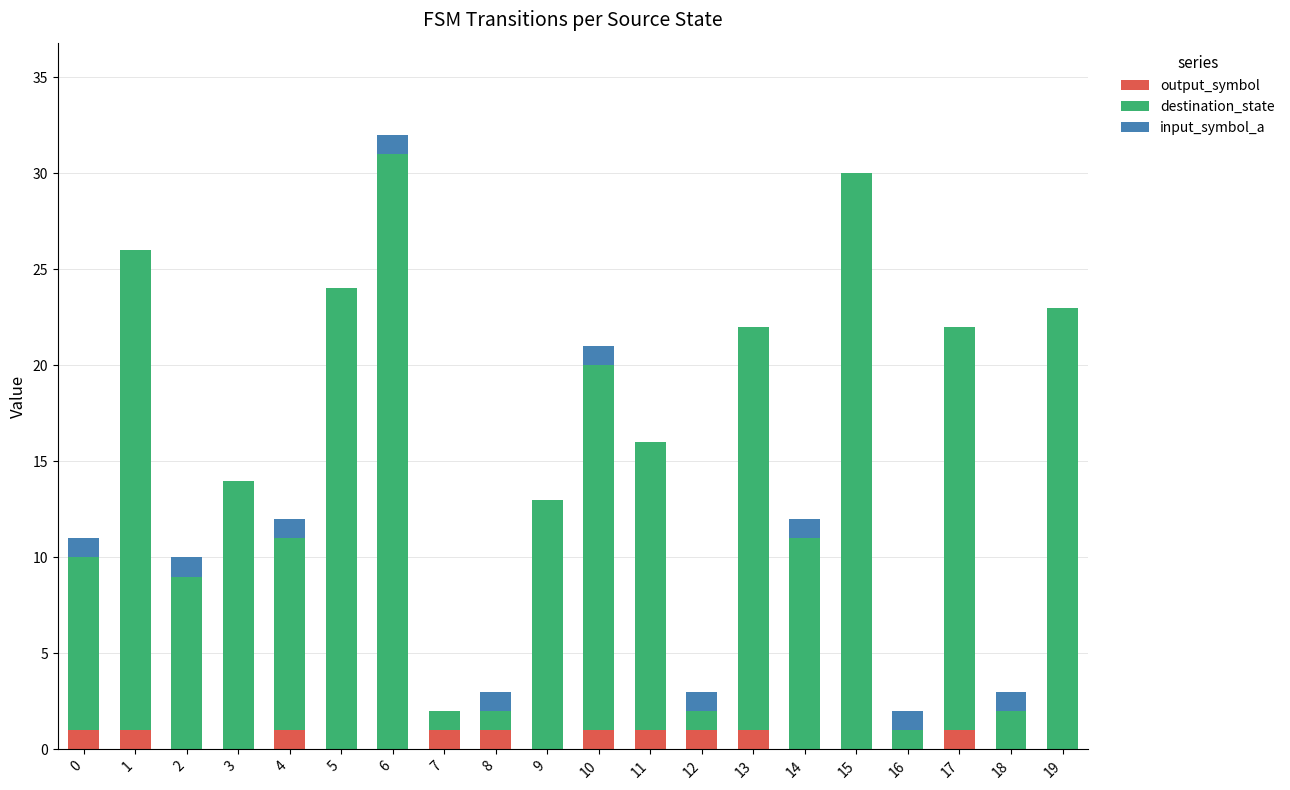

The output_symbol series shows 1 at 10. True or false?

True